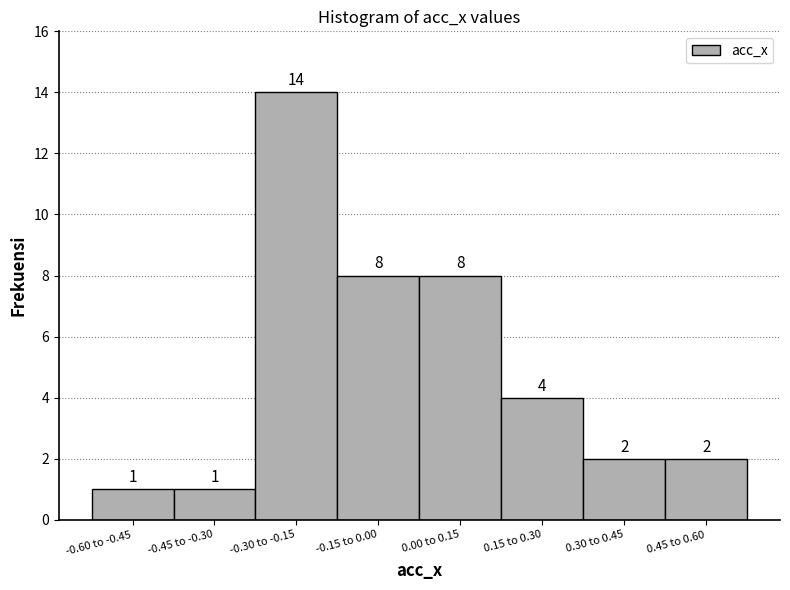

Reading right to left, what are all the values shown in this chart?

0.45 to 0.60=2	0.30 to 0.45=2	0.15 to 0.30=4	0.00 to 0.15=8	-0.15 to 0.00=8	-0.30 to -0.15=14	-0.45 to -0.30=1	-0.60 to -0.45=1